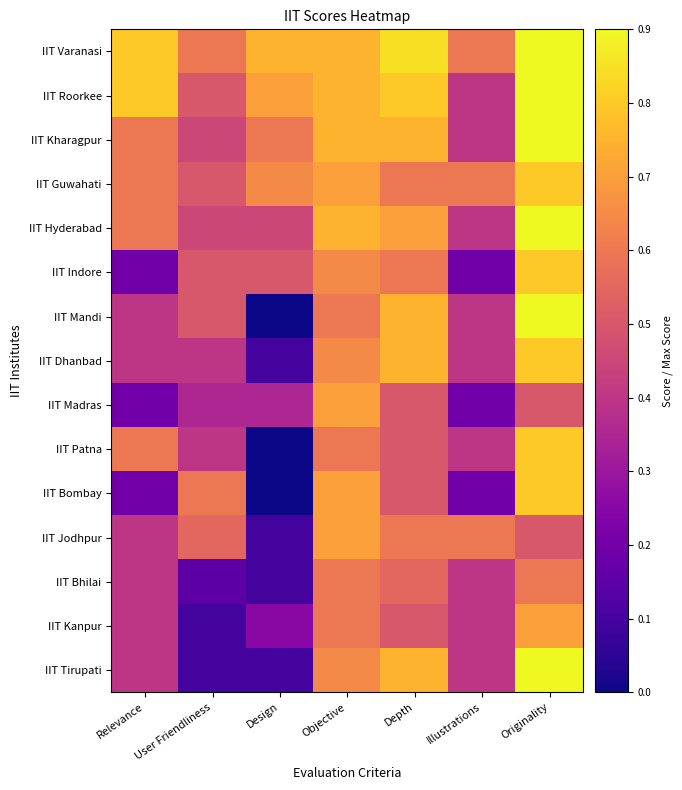

Which series has the largest range (max minus min)?

IIT Mandi